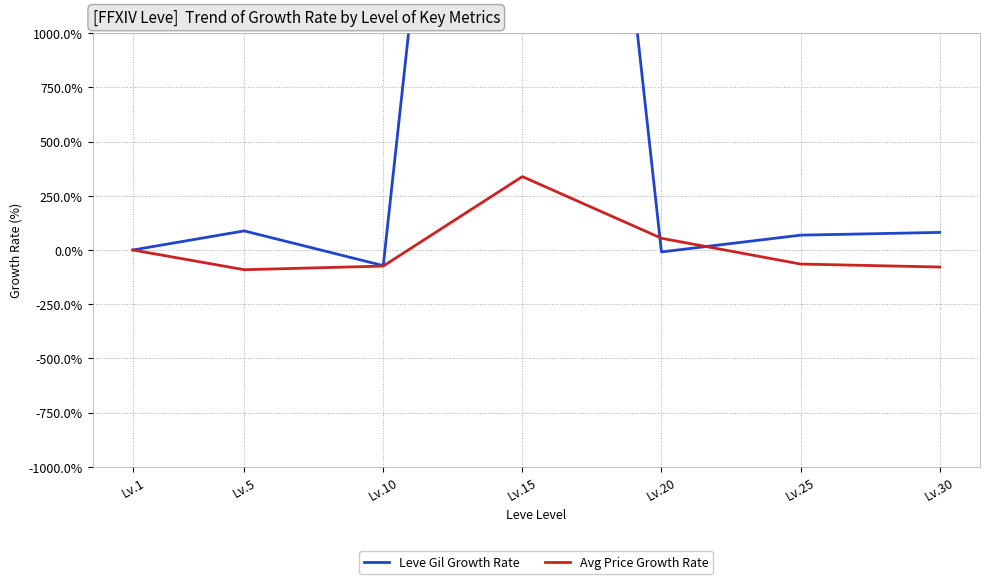

How many values in Leve Gil Growth Rate are below zero?

2